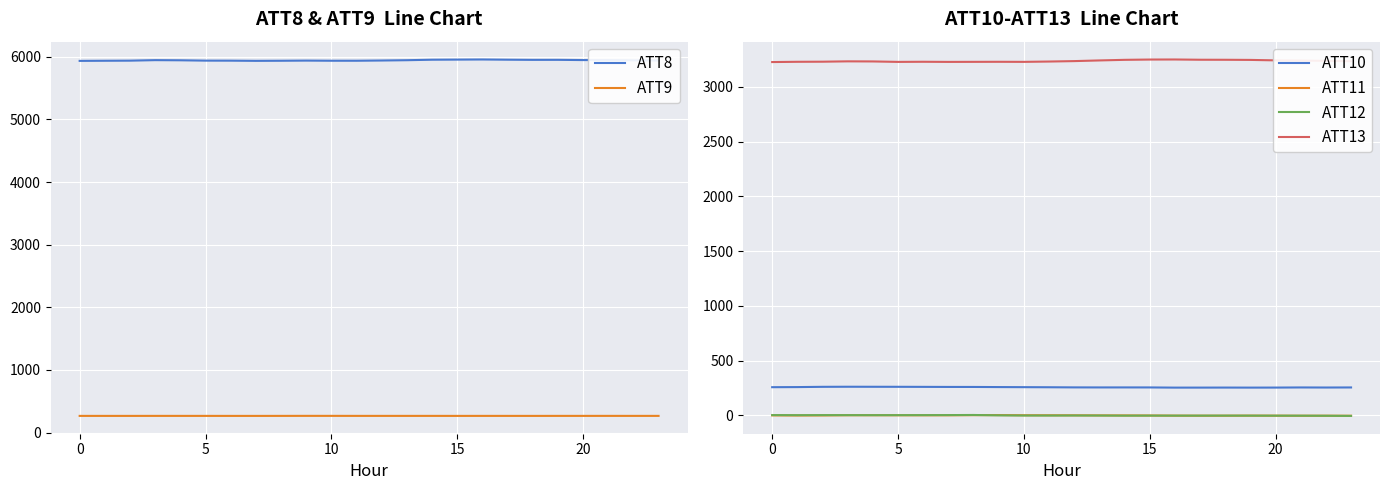

Rank the series at 18 from lowest to highest value.

ATT11, ATT12, ATT10, ATT9, ATT13, ATT8